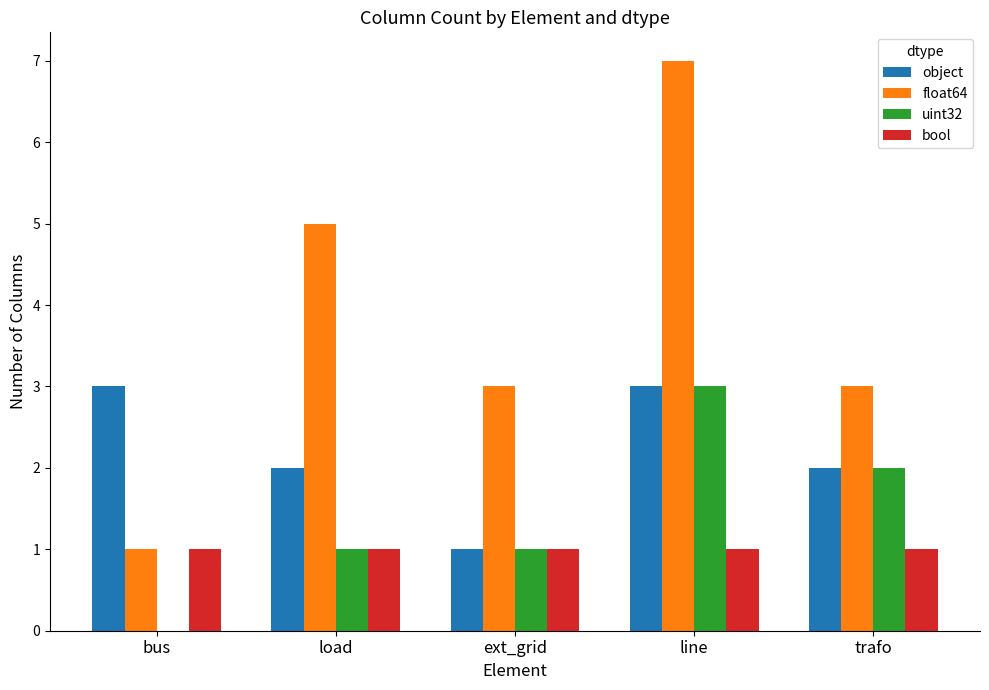

Reading right to left, transcribe all the data shown in this chart.

object: 2	3	1	2	3
float64: 3	7	3	5	1
uint32: 2	3	1	1	0
bool: 1	1	1	1	1